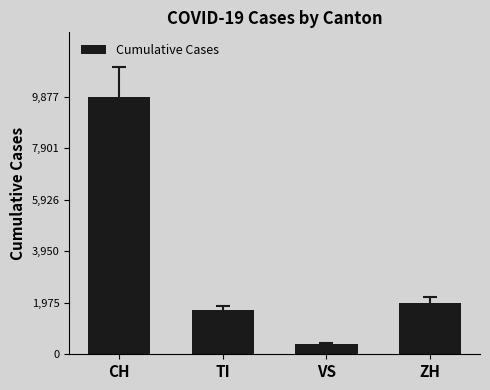

What is the label of the 2nd bar from the left?

TI